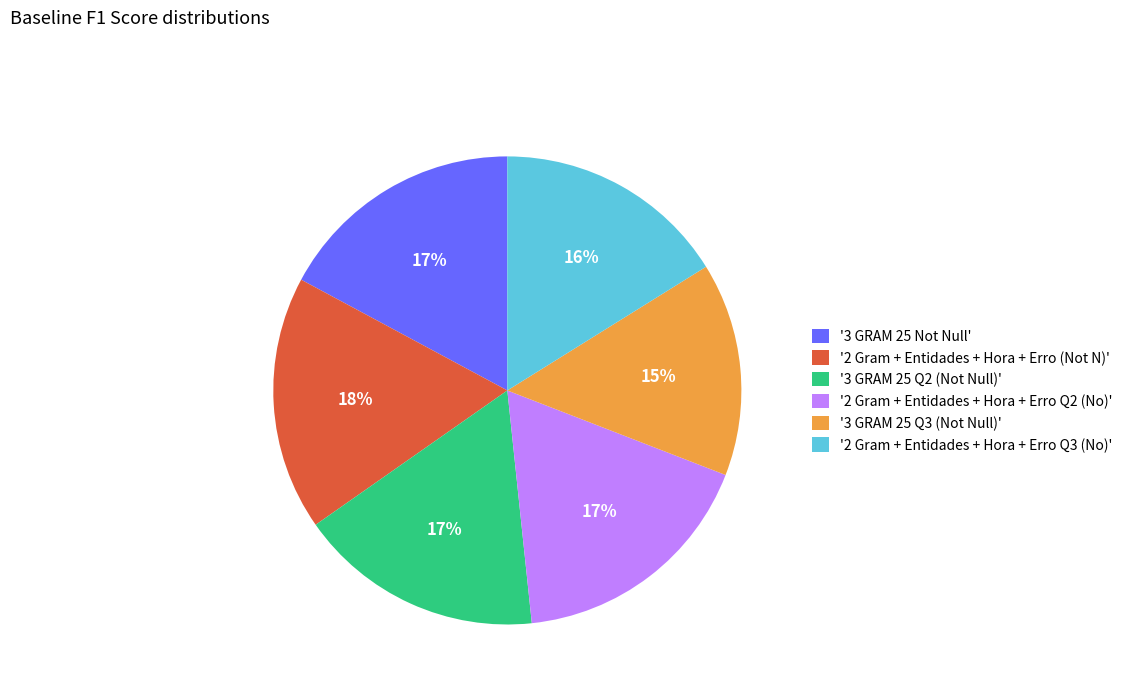

To the nearest percent, what is the combined percentage of '3 GRAM 25 Q2 (Not Null)' and '2 Gram + Entidades + Hora + Erro Q3 (No)'?

33%